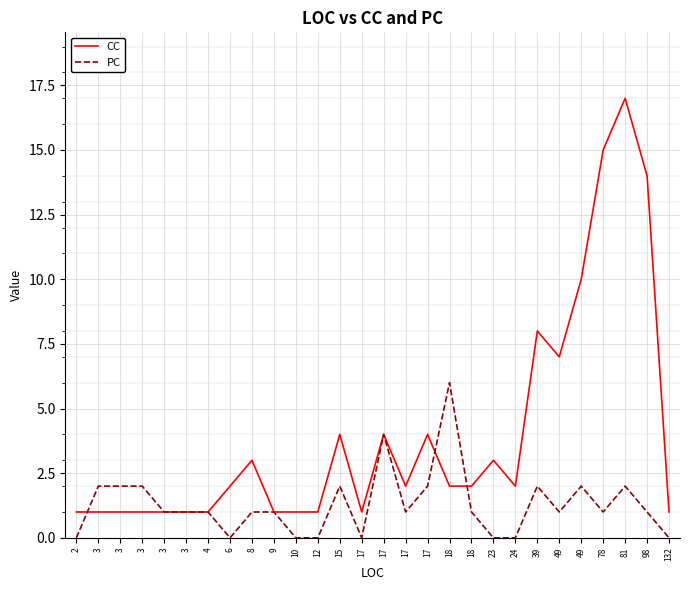

At how many categories does at least one series exceed 10?

3